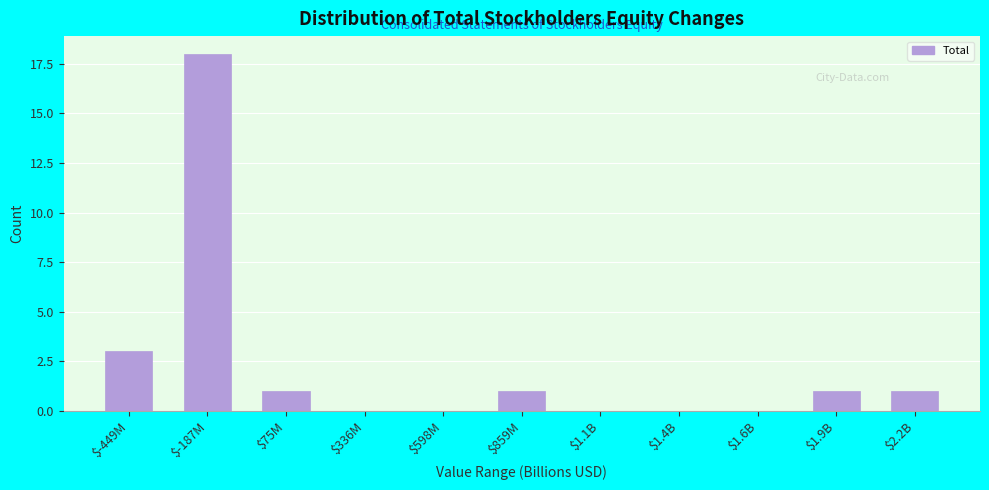

Where is the data nearest to the value 9?

$-449M